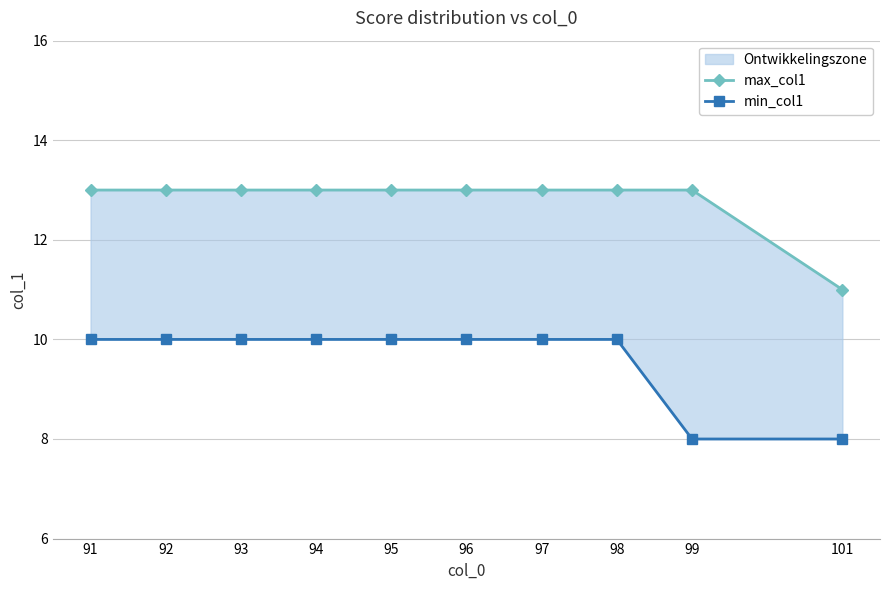

What is the value of the max_col1 point at the 2nd from the left?

13